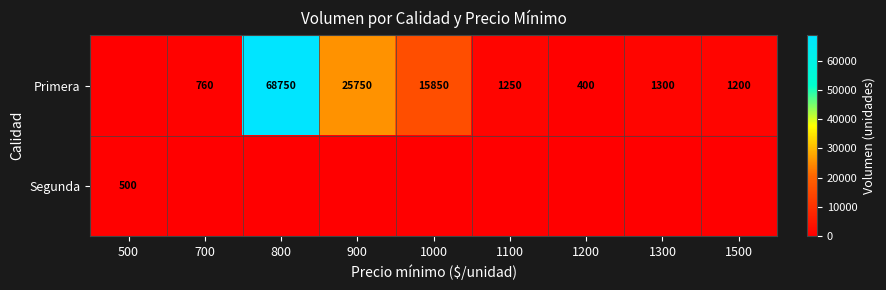

Between 1100 and 800, which is larger?

800